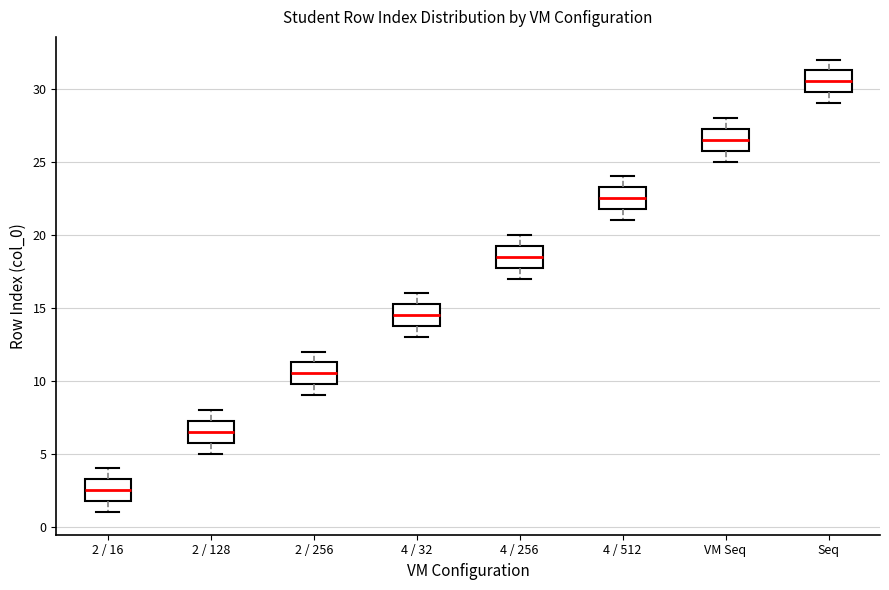

Reading left to right, read every box against the y-axis: the position of its median line, the range the box covers, and the ends of its whiskers. The values are not printed on the chart, so give them approximately, as read against the axis.

2 / 16: median 2.5, box 2.0 to 3.5, whiskers 1.0 to 4.0
2 / 128: median 6.5, box 6.0 to 7.5, whiskers 5.0 to 8.0
2 / 256: median 10.5, box 10.0 to 11.5, whiskers 9.0 to 12.0
4 / 32: median 14.5, box 14.0 to 15.5, whiskers 13.0 to 16.0
4 / 256: median 18.5, box 18.0 to 19.5, whiskers 17.0 to 20.0
4 / 512: median 22.5, box 22.0 to 23.5, whiskers 21.0 to 24.0
VM Seq: median 26.5, box 26.0 to 27.5, whiskers 25.0 to 28.0
Seq: median 30.5, box 30.0 to 31.5, whiskers 29.0 to 32.0